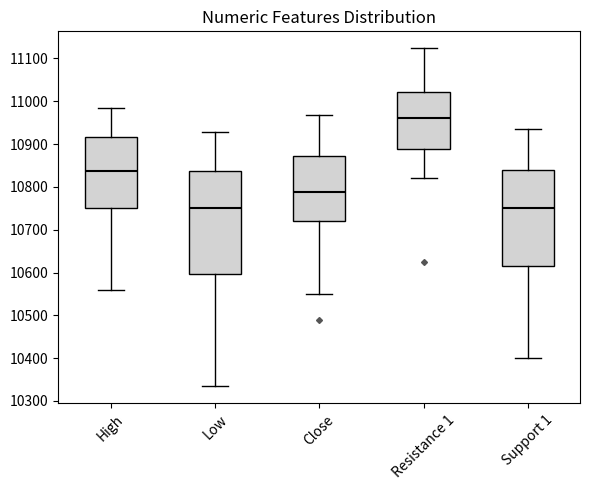

Reading left to right, transcribe this box plot: for each box, give where its median line is, the range the box spans, and where its two whiskers end, as read against the y-axis. The values are not printed on the chart, so give them approximately, as read against the axis.

High: median 10840, box 10750 to 10920, whiskers 10560 to 10990
Low: median 10750, box 10600 to 10840, whiskers 10330 to 10930
Close: median 10790, box 10720 to 10870, whiskers 10550 to 10970
Resistance 1: median 10960, box 10890 to 11020, whiskers 10820 to 11120
Support 1: median 10750, box 10610 to 10840, whiskers 10400 to 10940